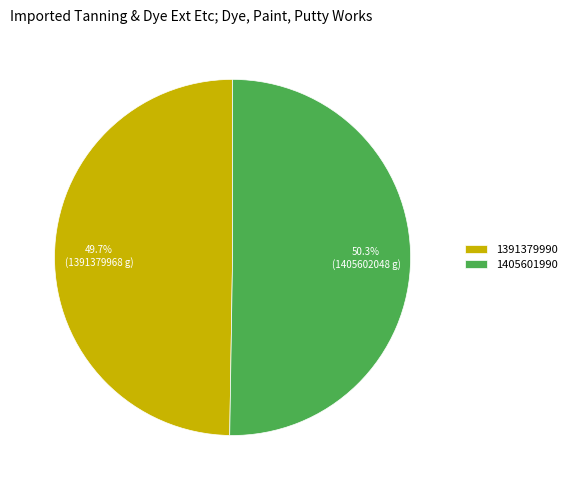

How many slices are in this pie chart?

2